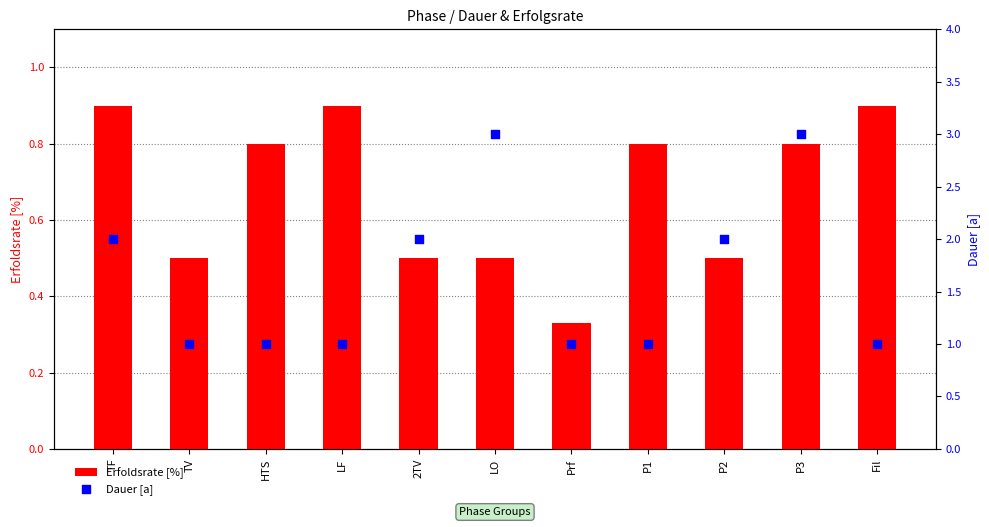

Which series has the widest spread of Y values?

Dauer [a]